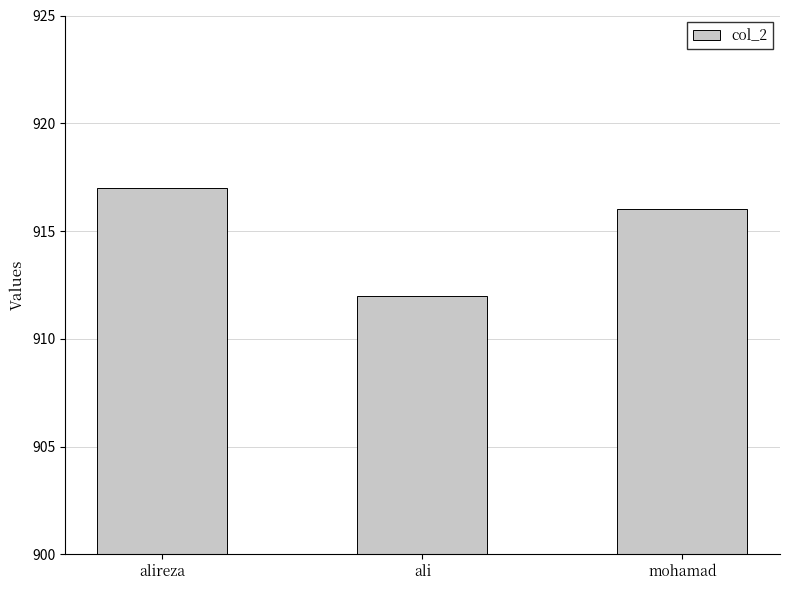

List the labels in order of value, smallest first.

ali, mohamad, alireza